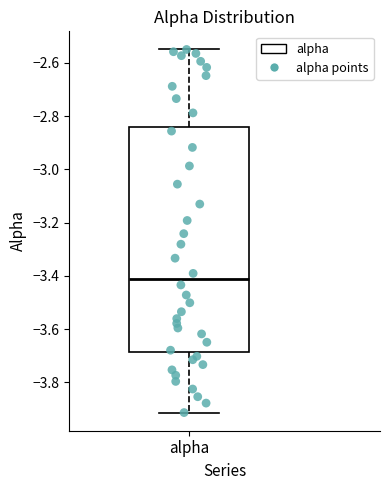

Where does the upper whisker of the box for alpha end on the y-axis? The values are not printed on the chart, so give them approximately, as read against the axis.

-2.54